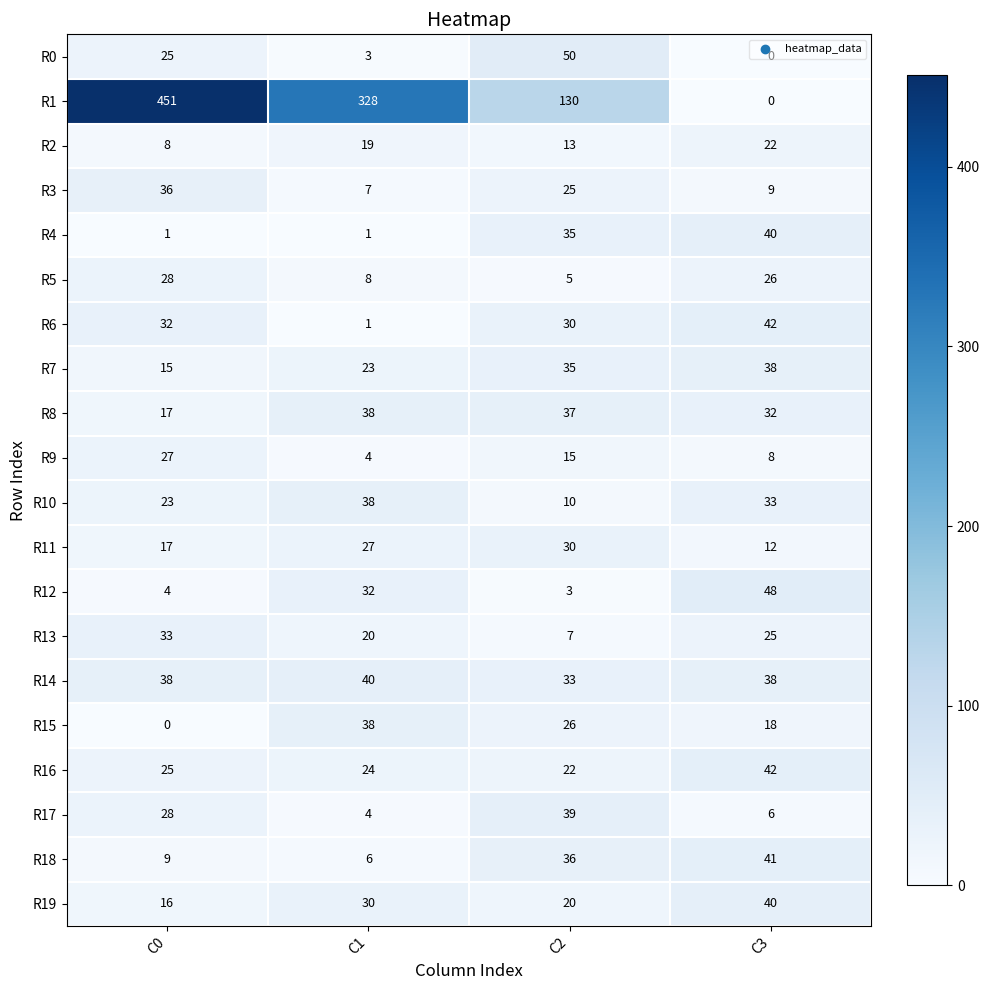

At how many categories does at least one series exceed 51?

3